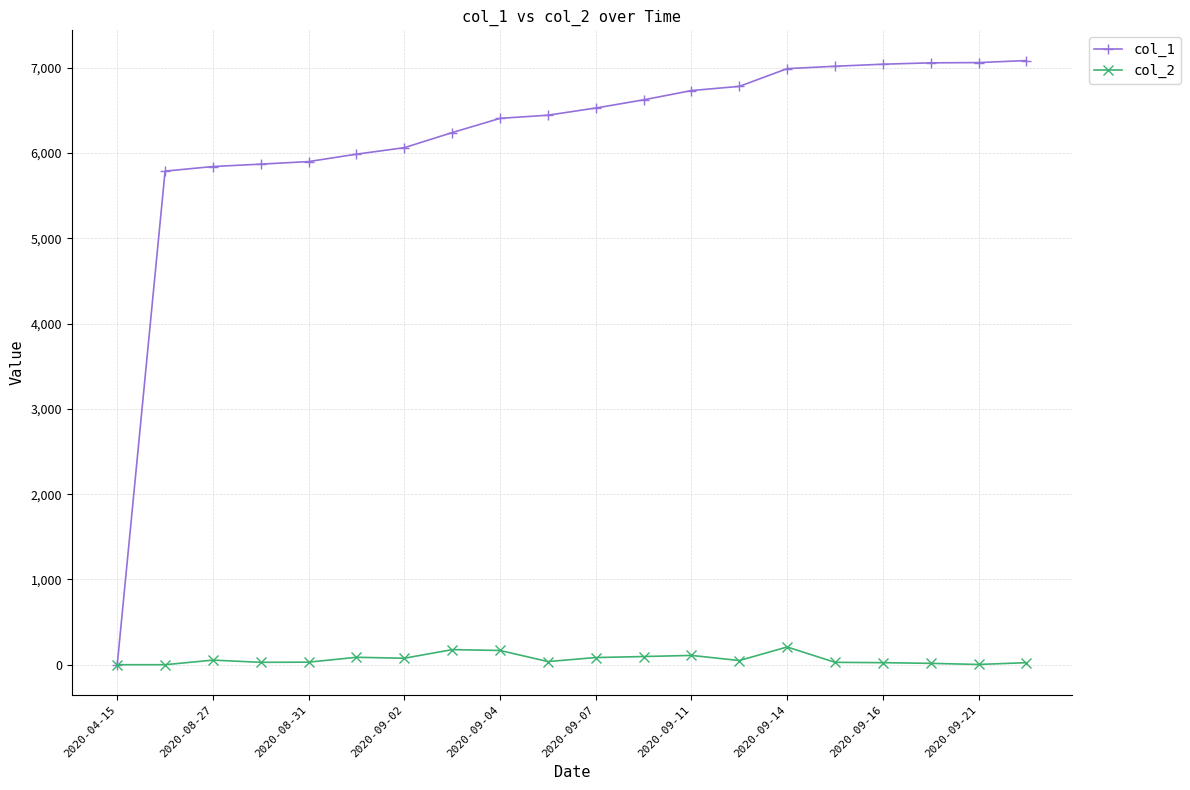

Which series has the largest range (max minus min)?

col_1